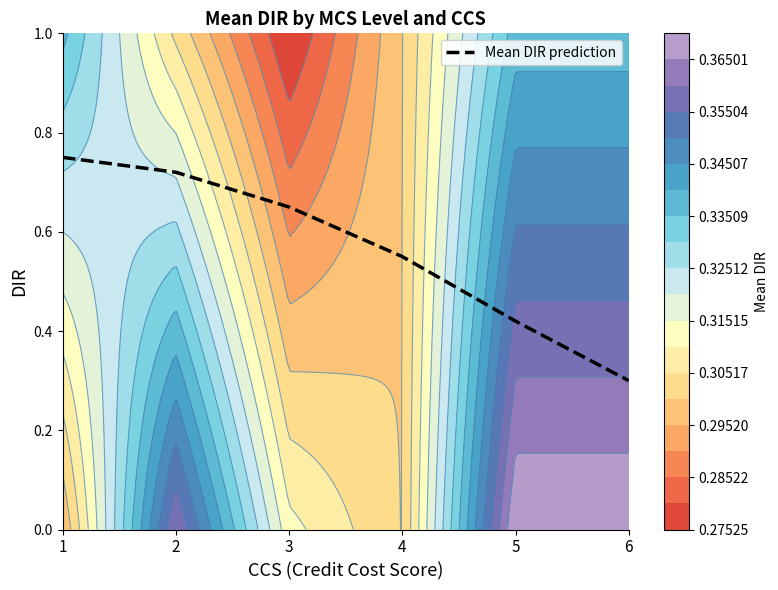

List the labels in order of value, smallest first.

6, 5, 4, 3, 2, 1